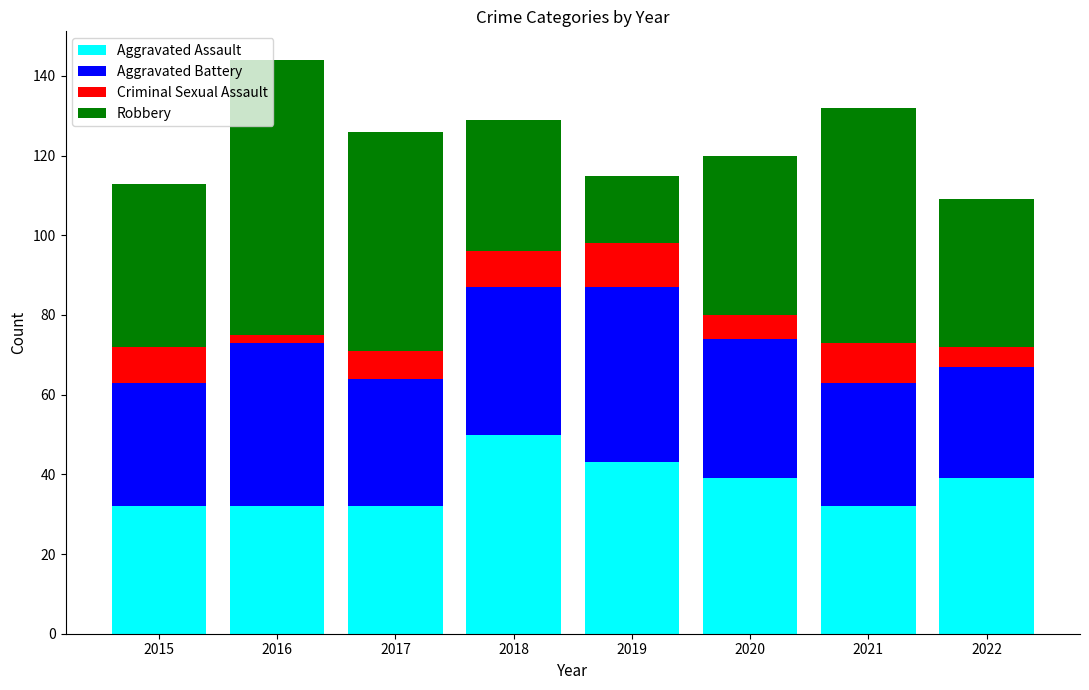

What is the difference between the Aggravated Assault values at 2021 and 2018?

18